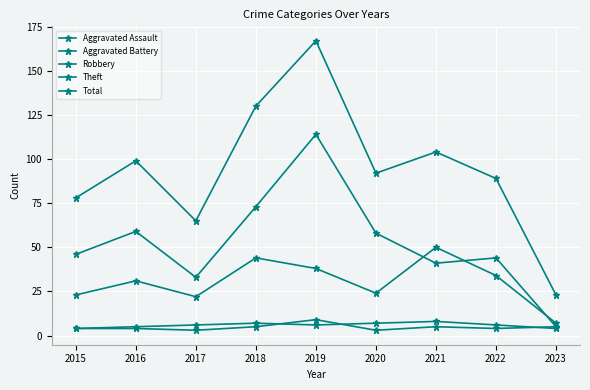

Count the number of categories in the chart.

9